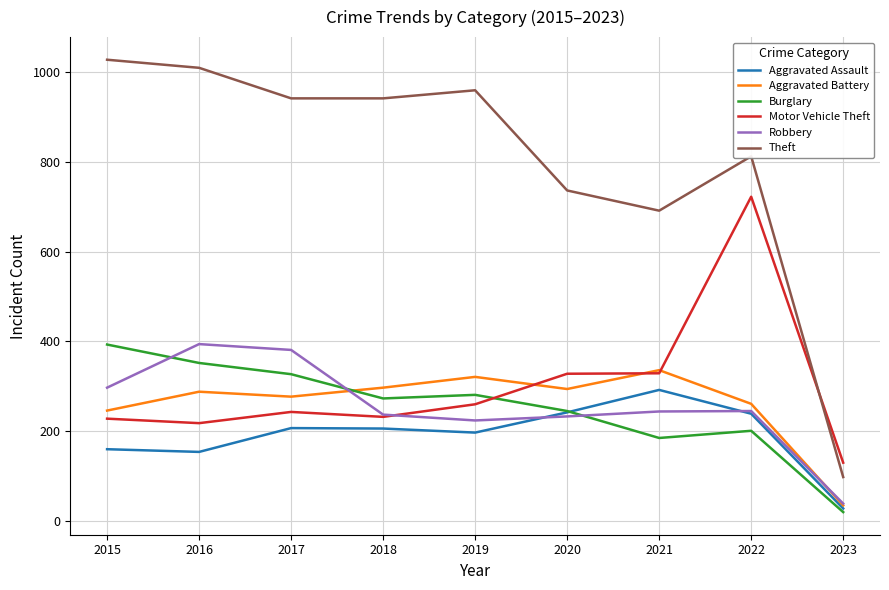

What is the total value across all series at 2018?

2186